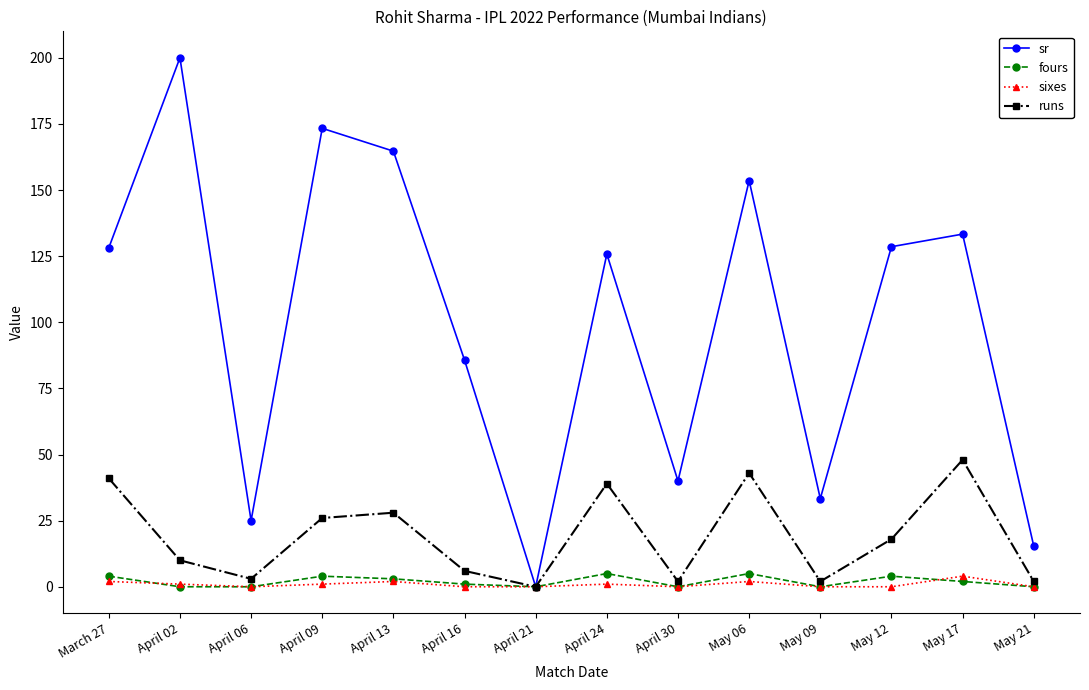

Which series changed the most between April 30 and May 17?

sr